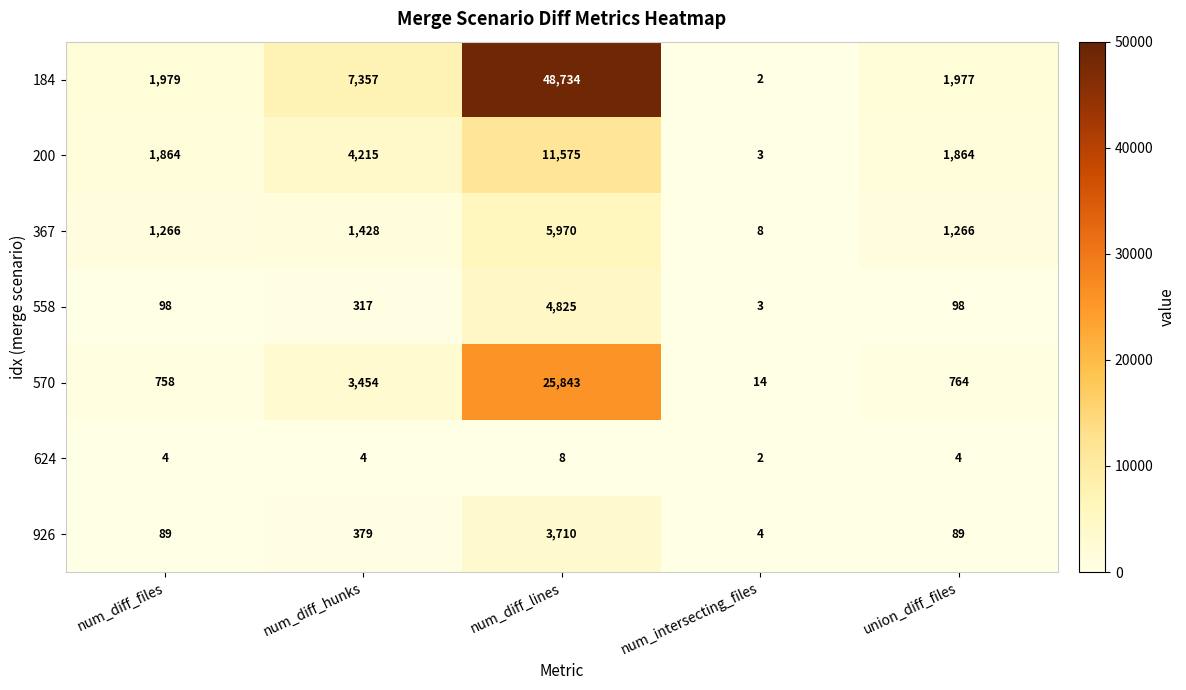

What is the sum of all 367 values?

9938